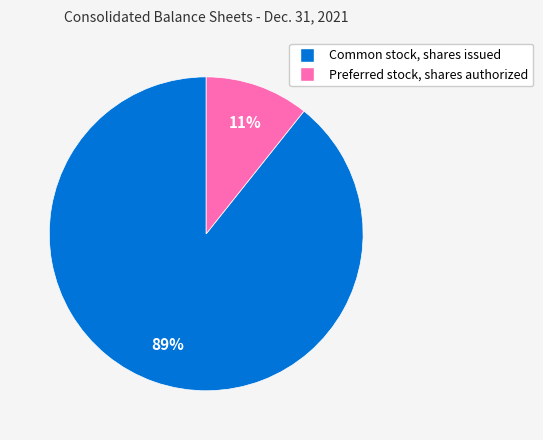

Is it true that Preferred stock, shares authorized is 20% of the pie?

False